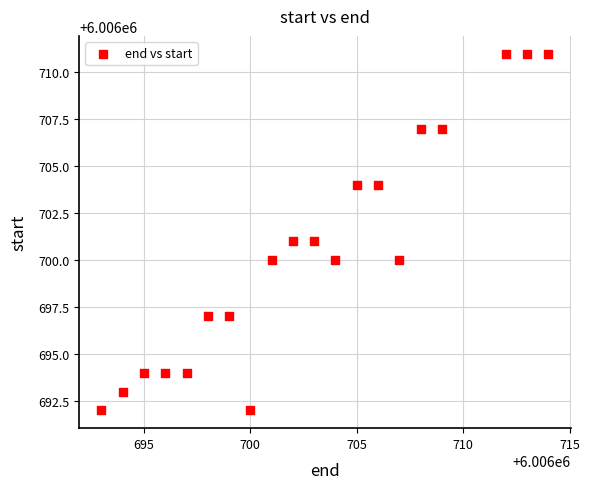

What is the range of Y values (max minus min)?

19